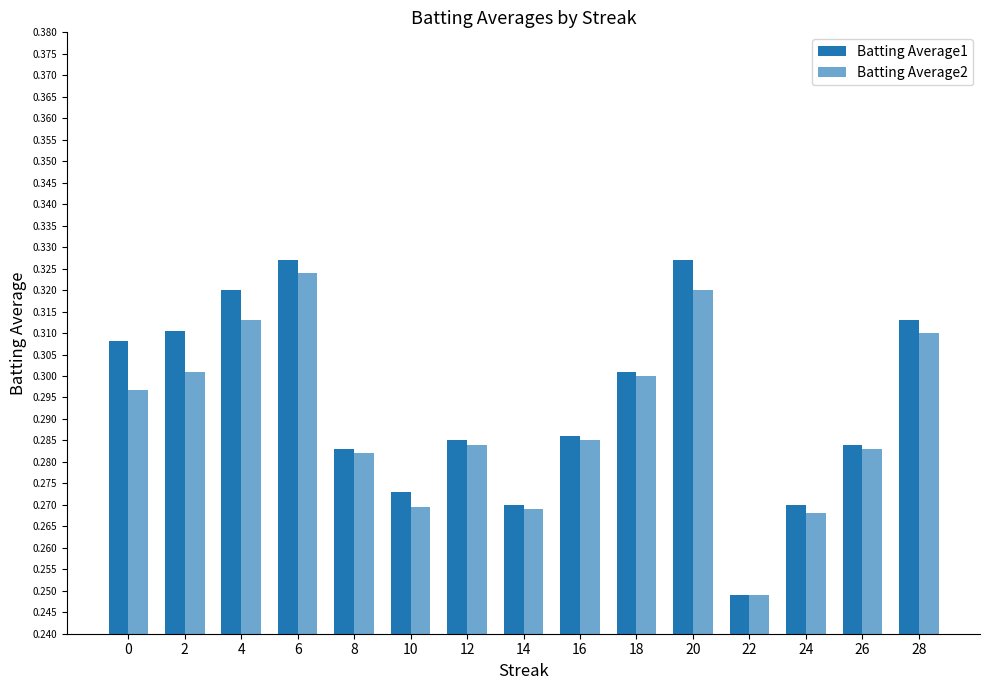

What is the value of the Batting Average1 bar at the 5th from the left?

0.3